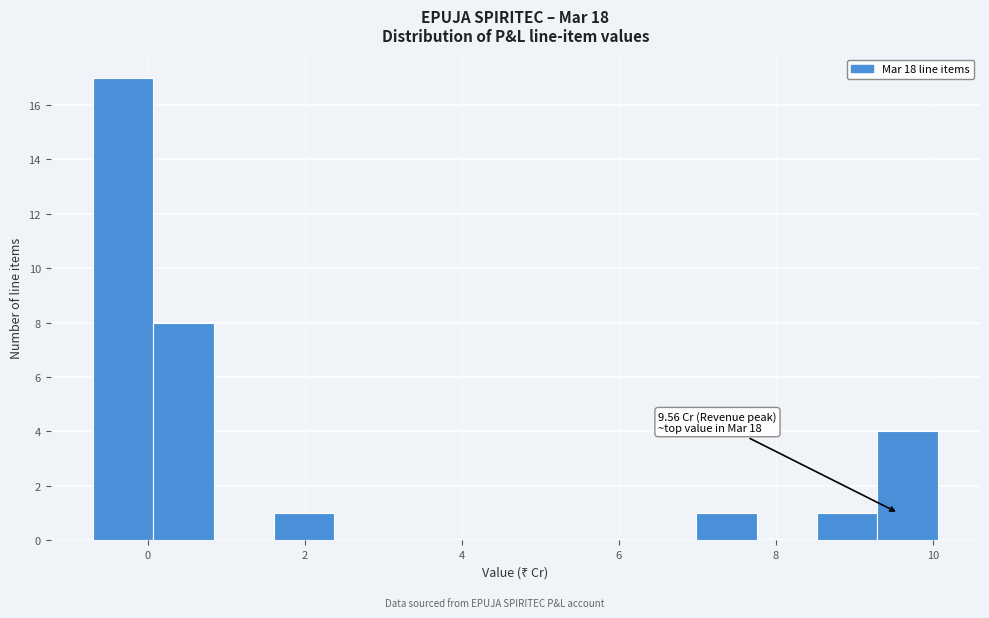

Read against the x-axis, roughly where is the centre of the tallest bar?

-0.4